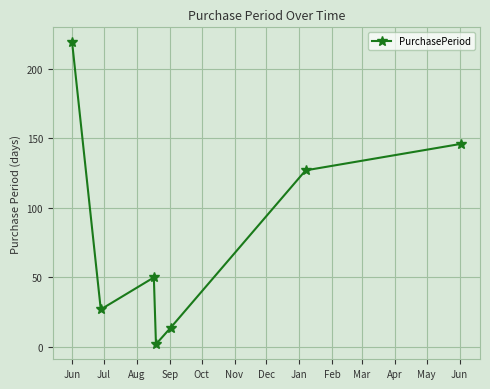

What is the greatest value displayed?

219